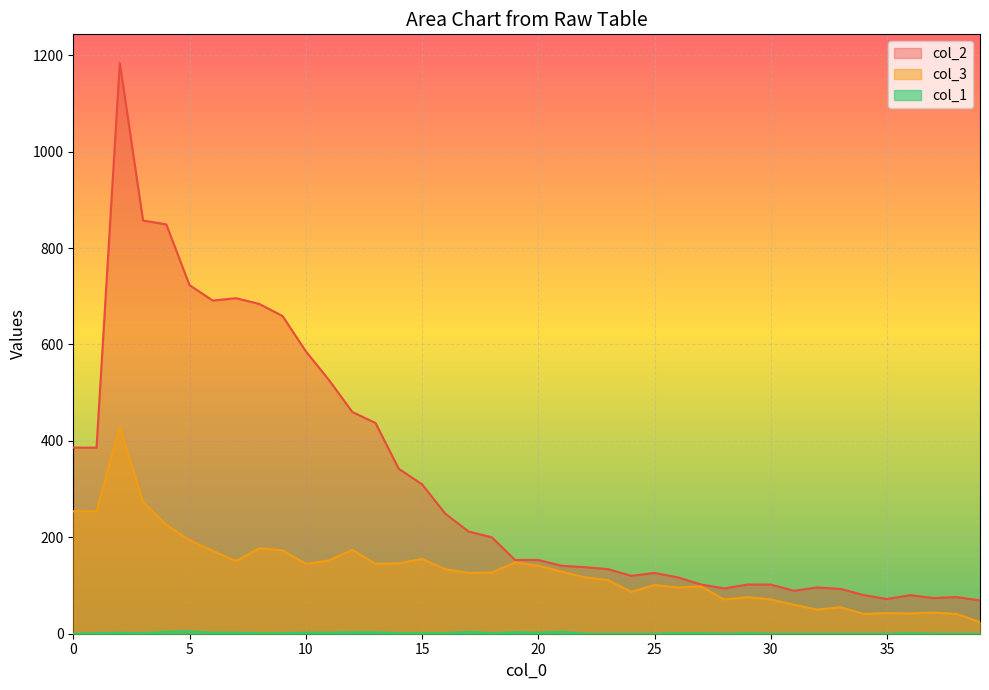

What is the sum of all col_3 values?

5252